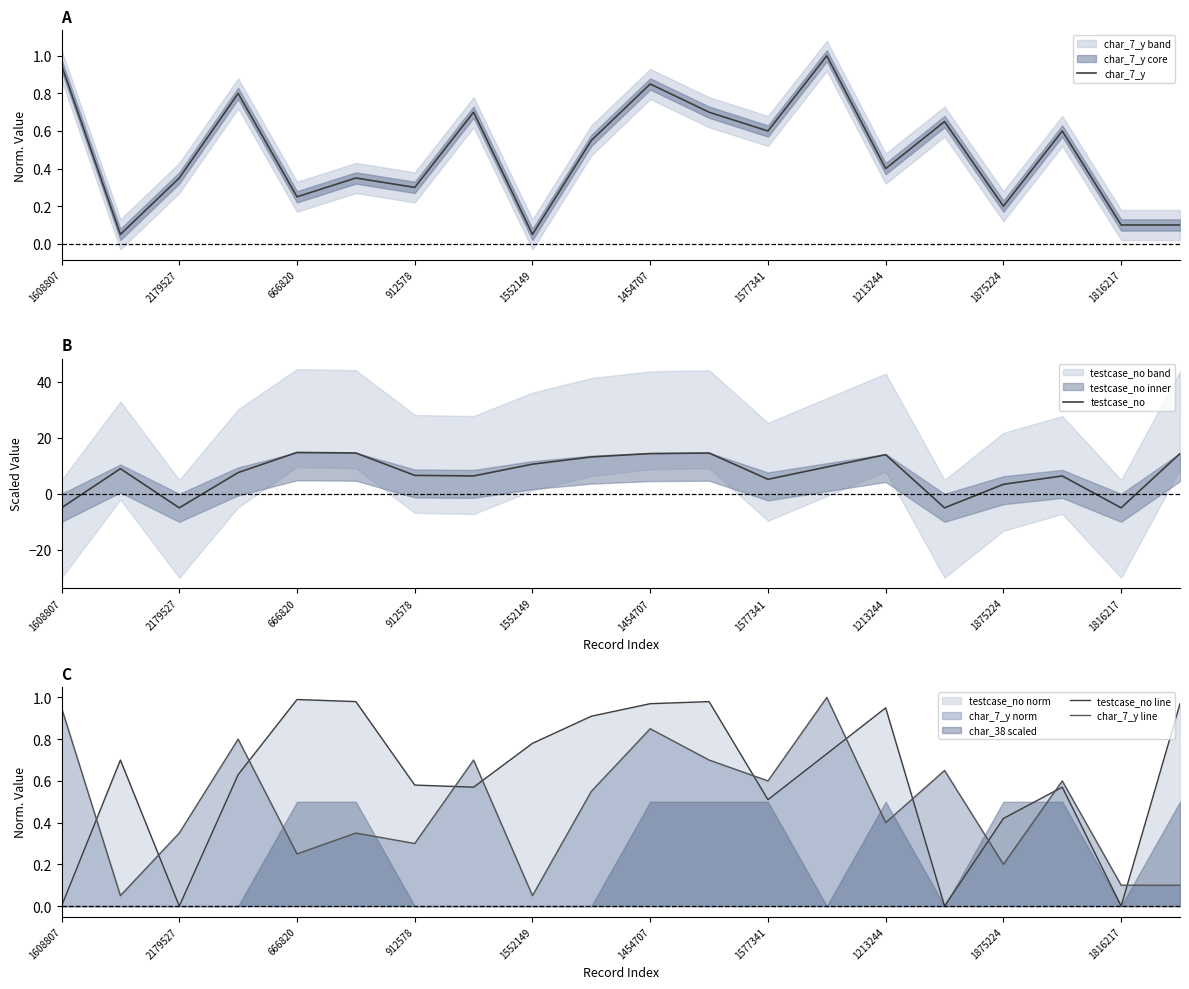

At how many categories does at least one series exceed 10?

8